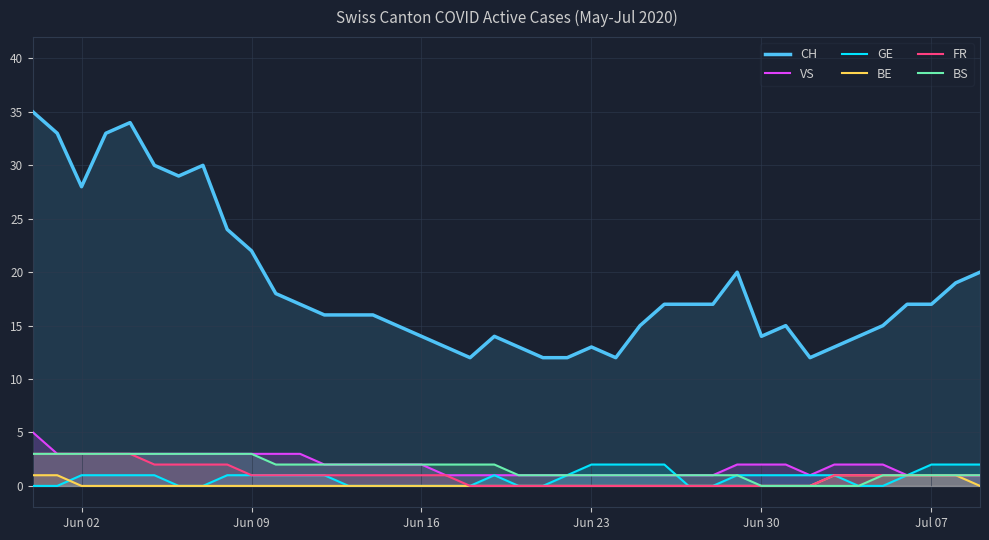

Which series has the widest spread of values?

CH